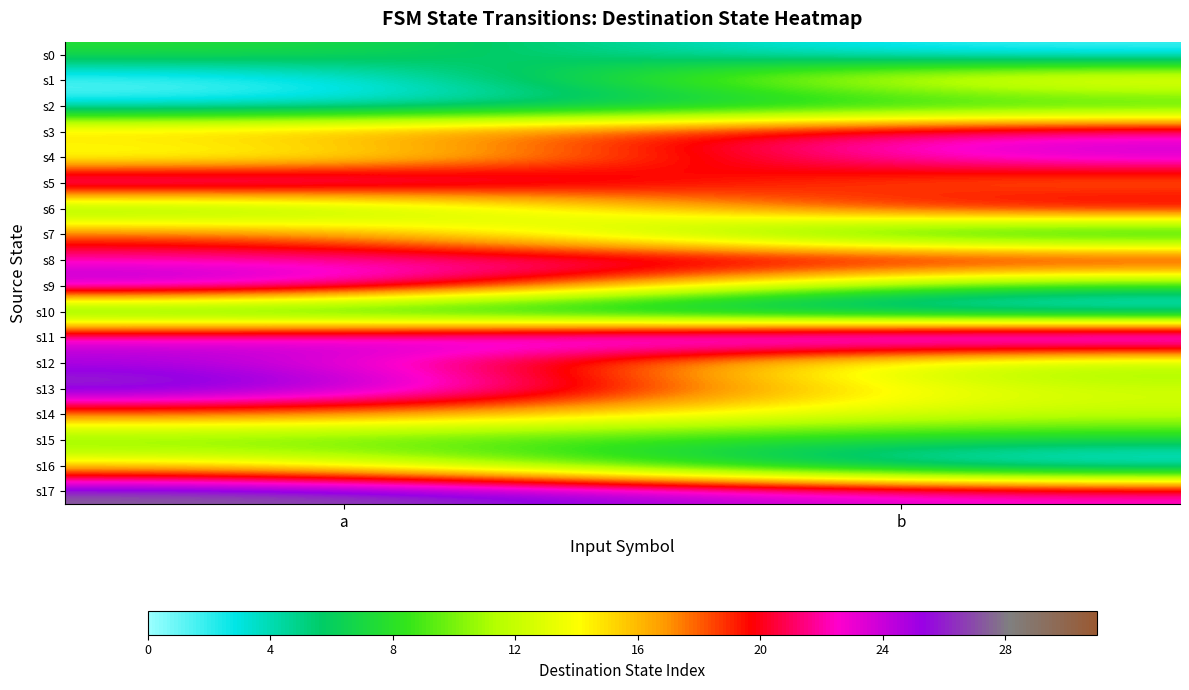

Which series has the largest total across all categories?

s11